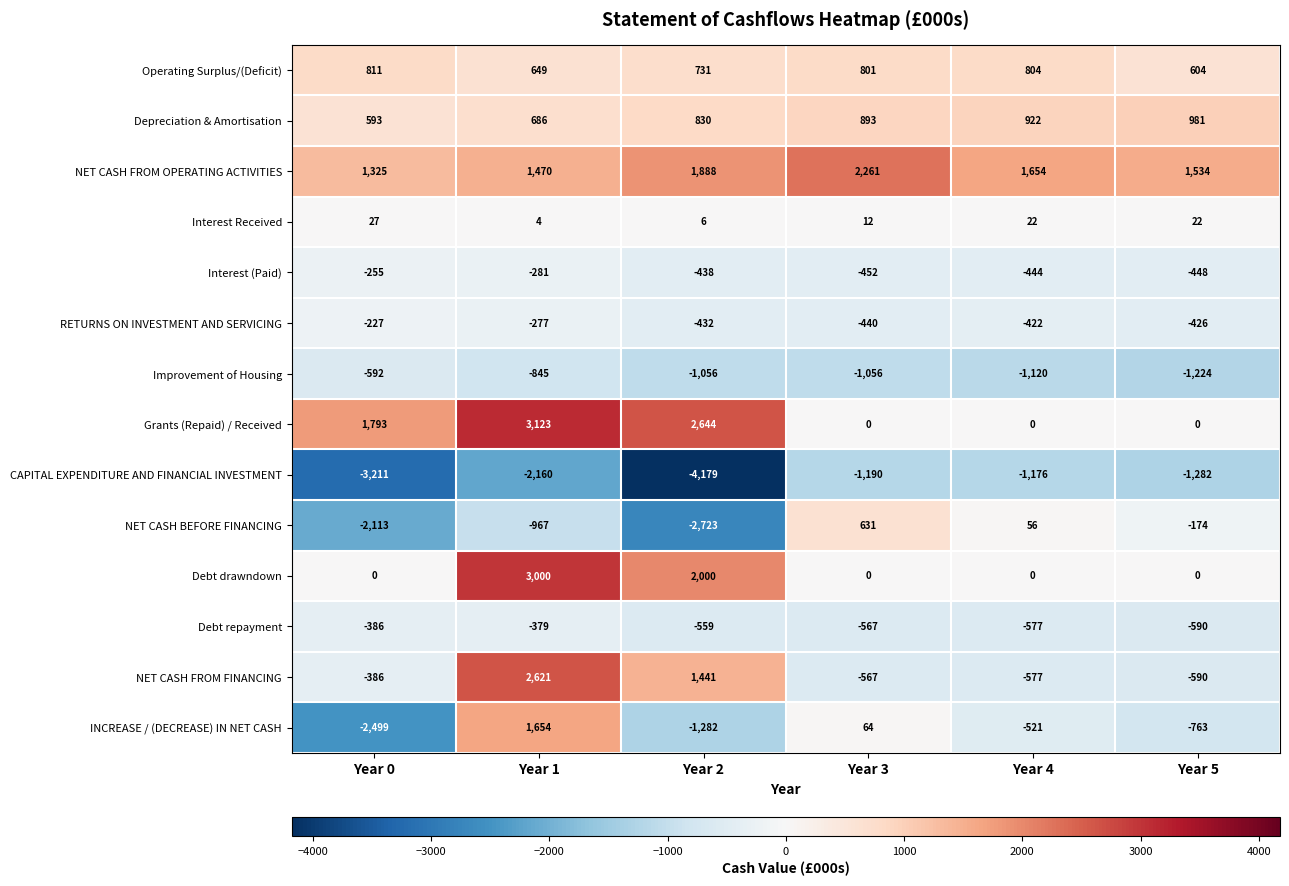

What is the spread (max minus min) of values at Year 3?

3451